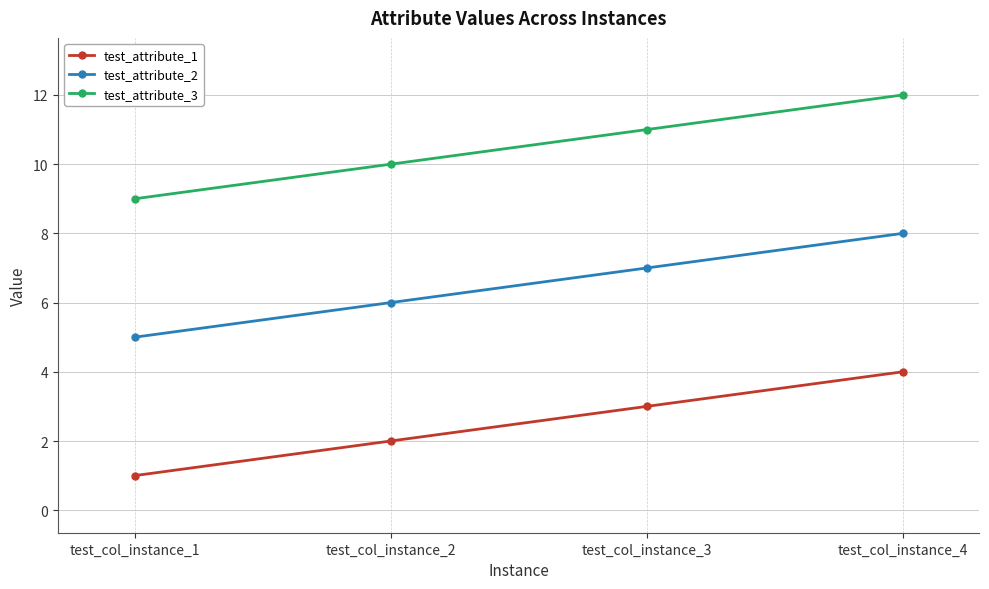

The test_attribute_3 series shows 12 at test_col_instance_4. True or false?

True